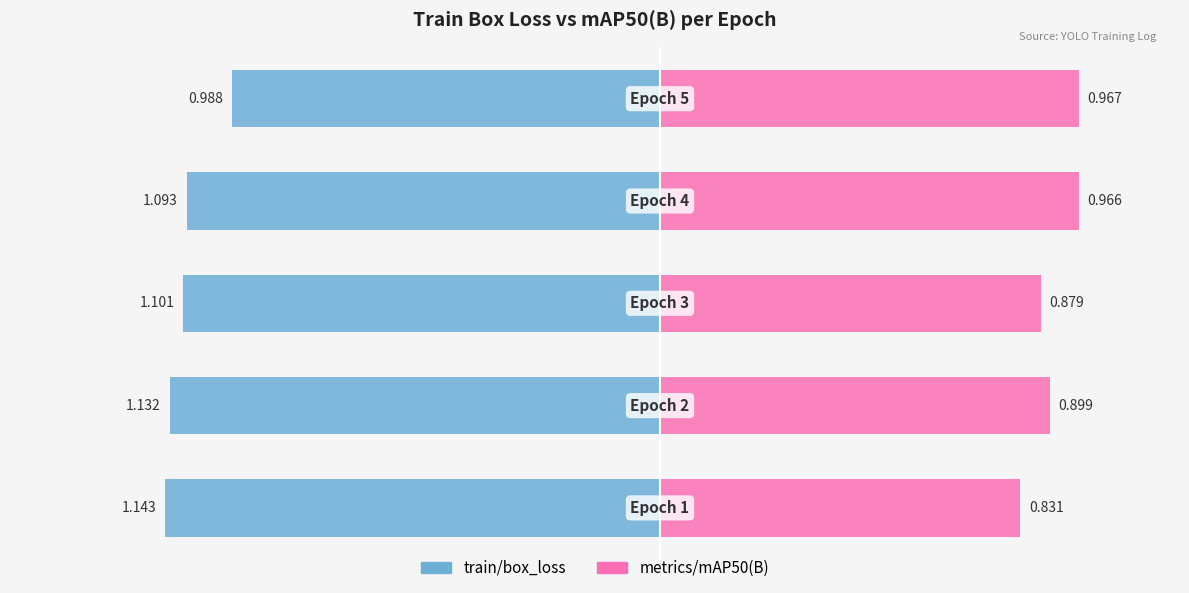

Reading left to right, extract all data points from this chart.

train/box_loss: -1.1	-1.1	-1.1	-1.1	-1.0
metrics/mAP50(B): 0.8	0.9	0.9	1.0	1.0